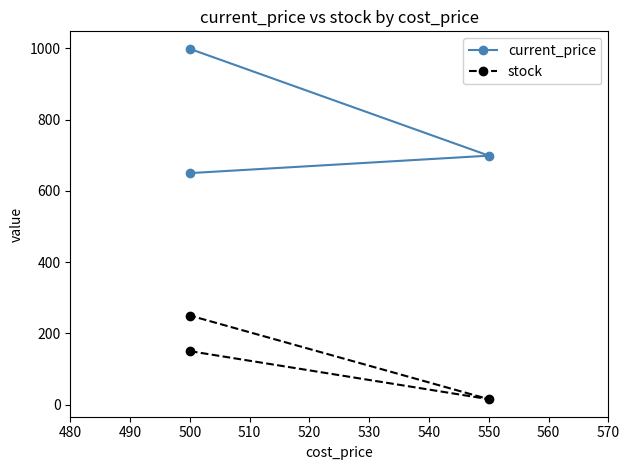

What are all the series names shown in the legend?

current_price, stock